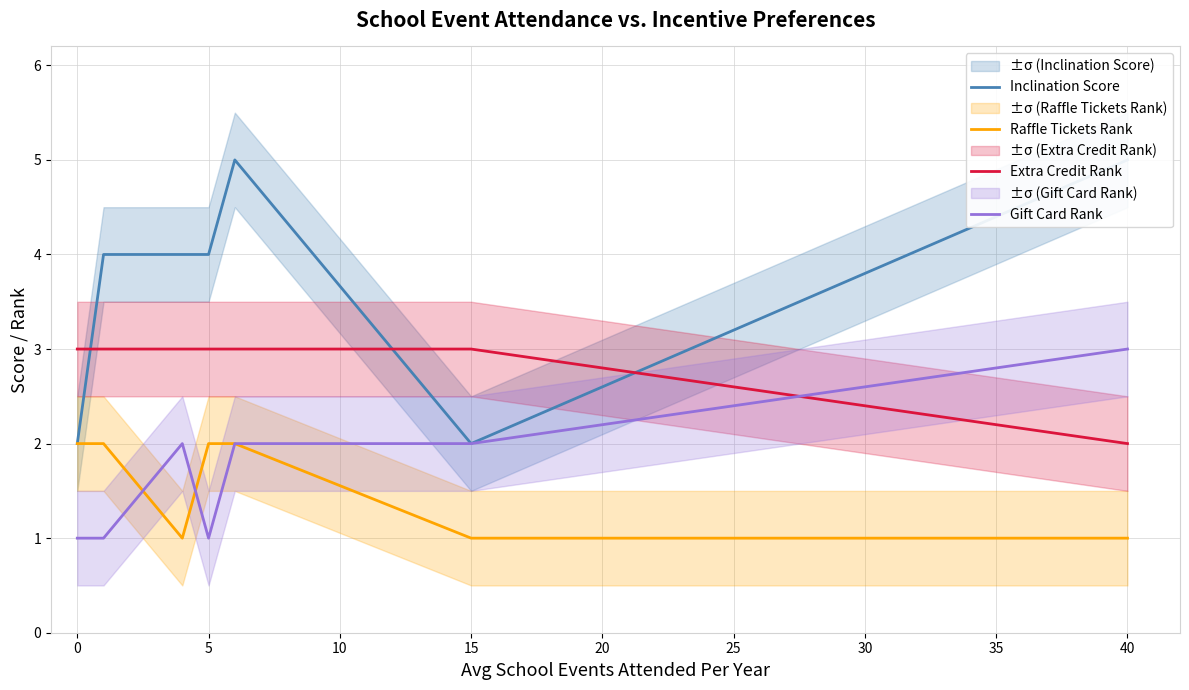

The value of Extra Credit Rank at 40 is 2. True or false?

True